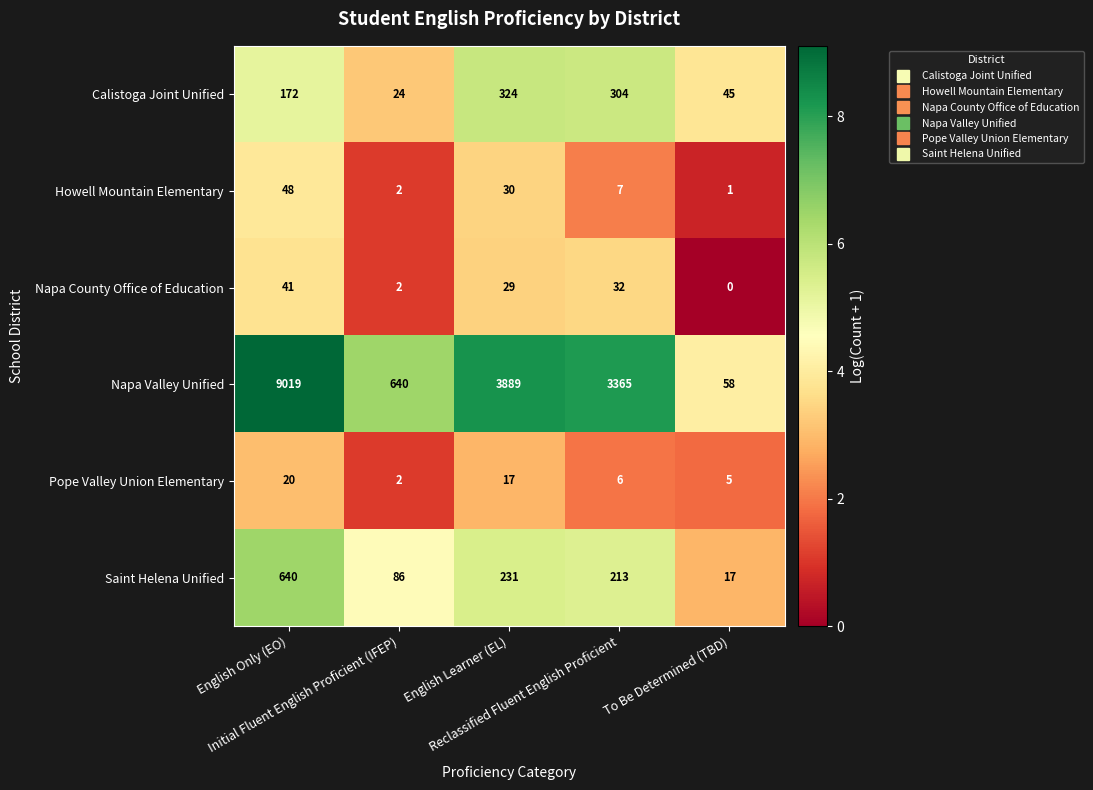

What is the sum of all Saint Helena Unified values?

1187